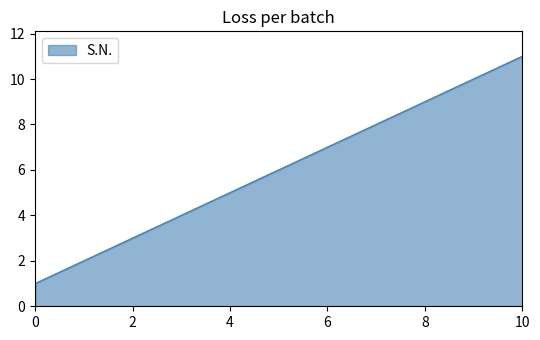

What is the greatest value displayed?

11